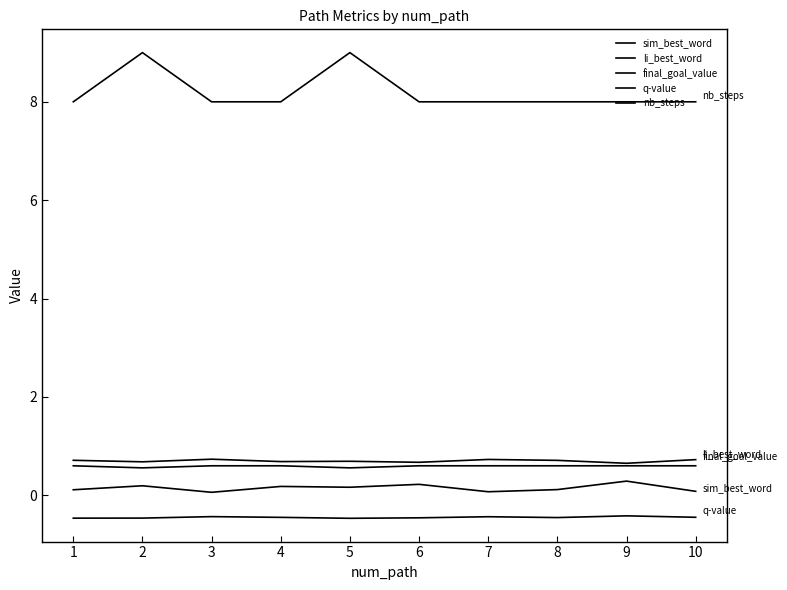

True or false: li_best_word has more than 2 points higher than both neighbors.

True